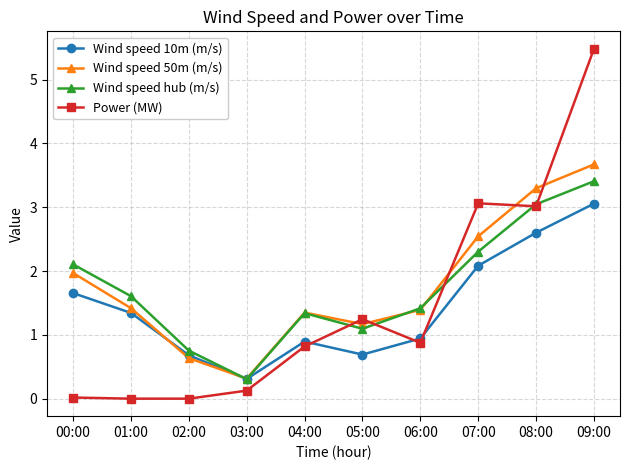

At 01:00, list the series in order from smallest to largest.

Power (MW), Wind speed 10m (m/s), Wind speed 50m (m/s), Wind speed hub (m/s)